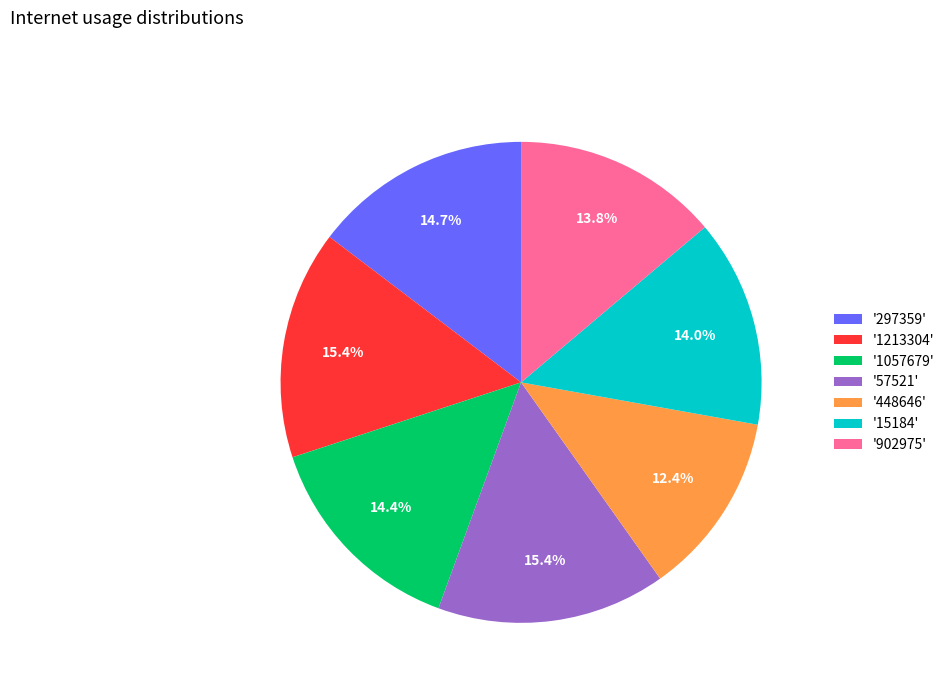

Does '15184' represent more than half of the total?

No